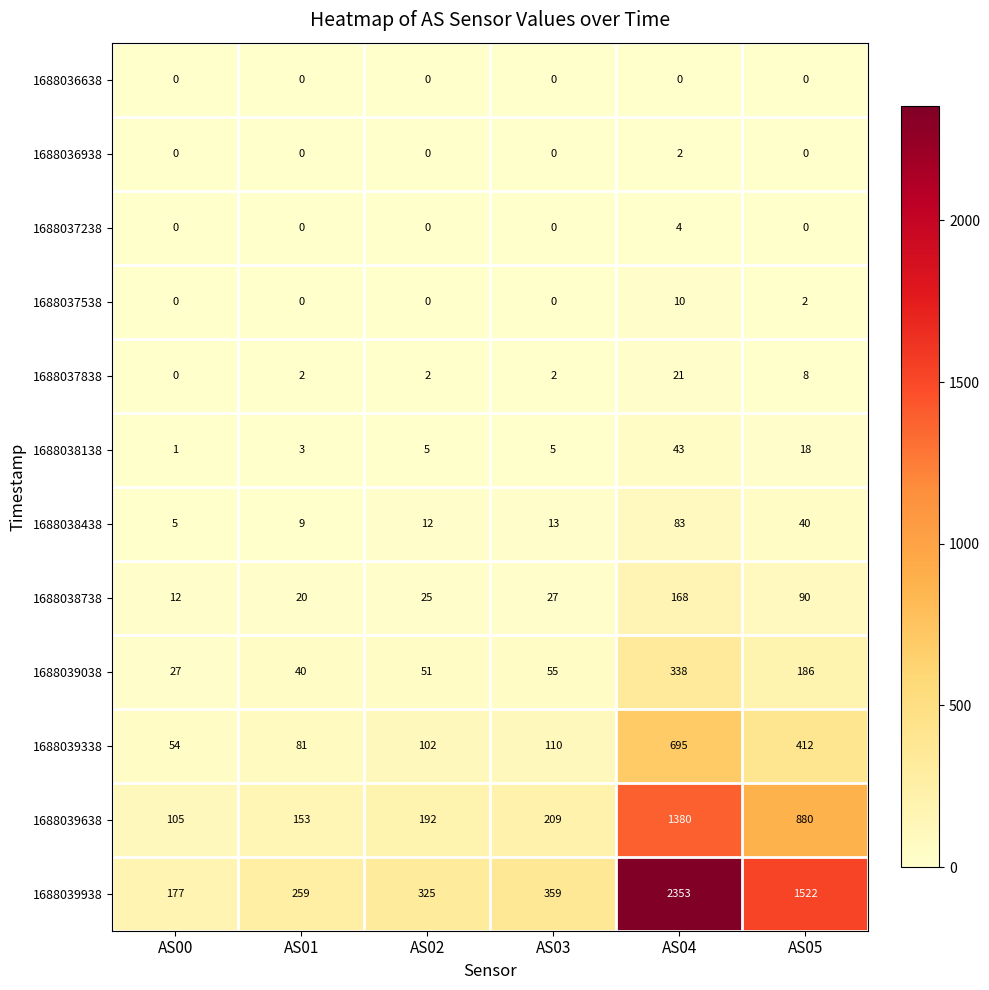

How many distinct data groups are displayed?

12